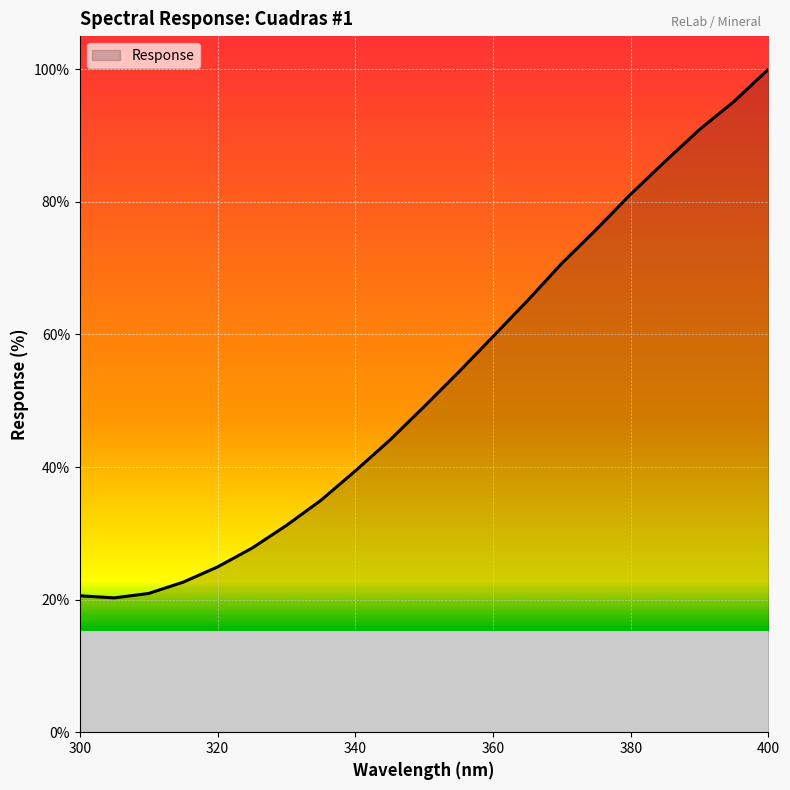

What is the smallest value displayed?

20.3